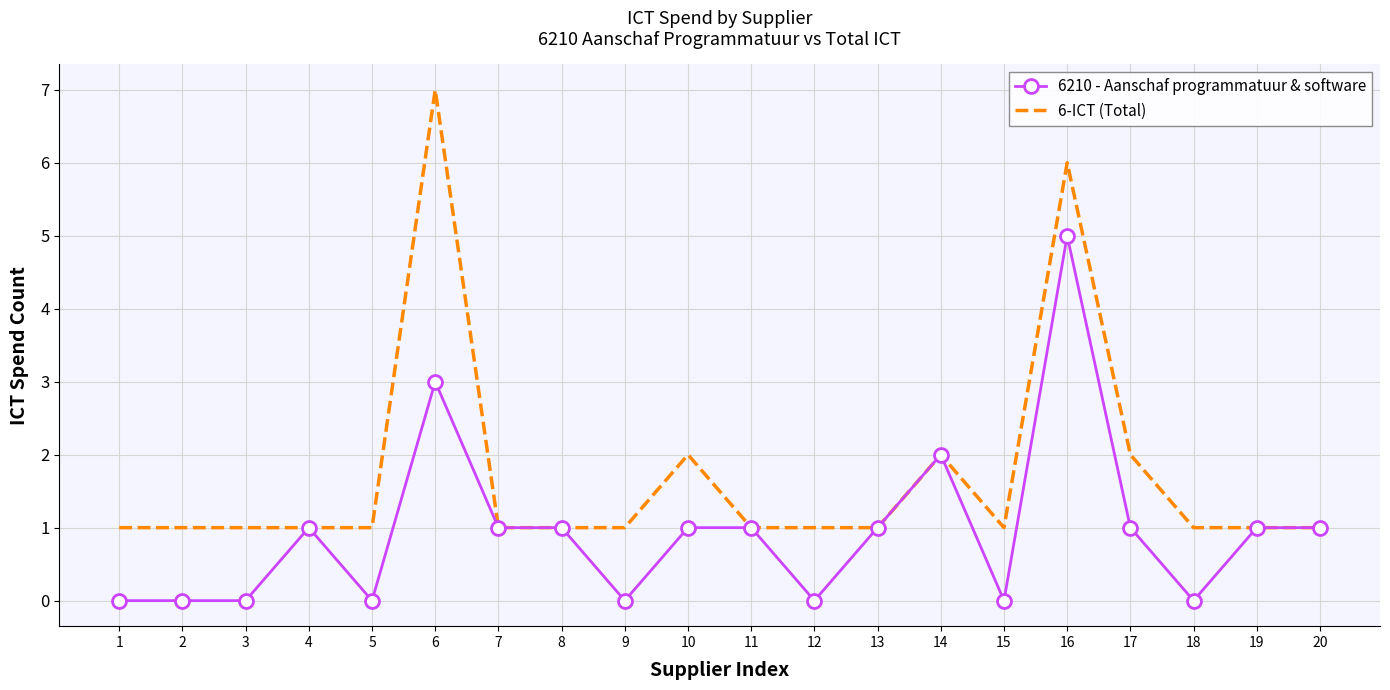

List the series in order of their overall mean, lowest first.

6210 - Aanschaf programmatuur & software, 6-ICT (Total)